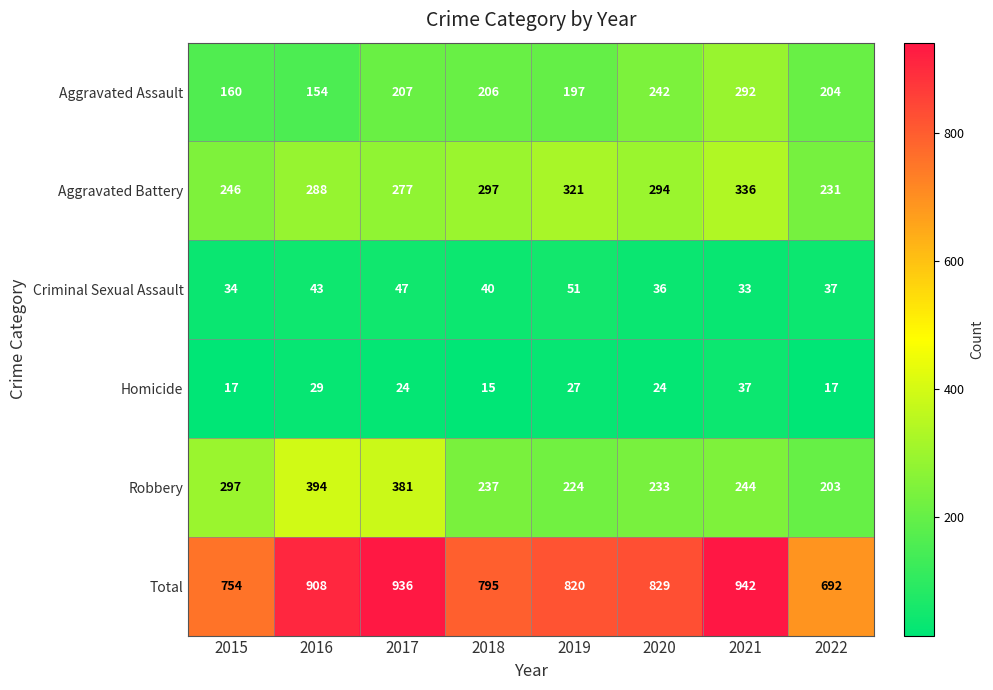

At how many categories does at least one series exceed 102?

8